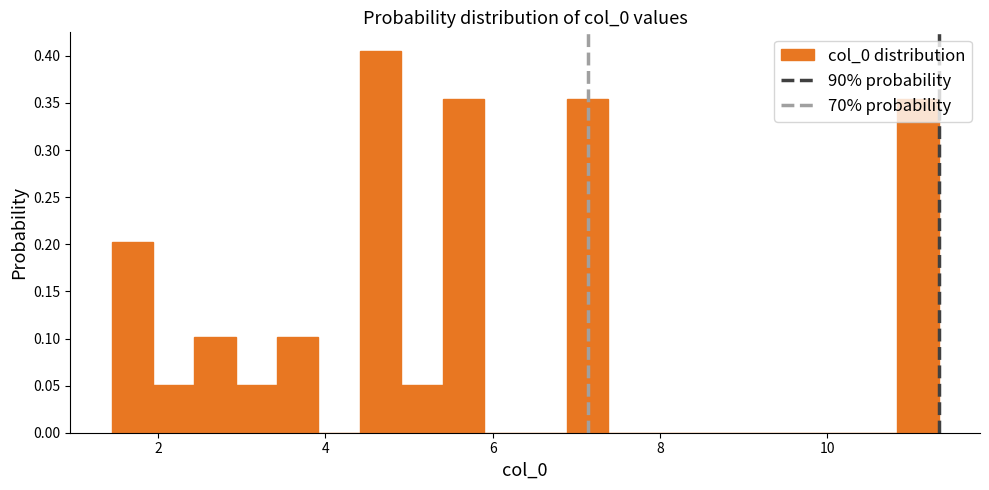

Read against the x-axis, roughly where is the centre of the tallest bar?

4.6